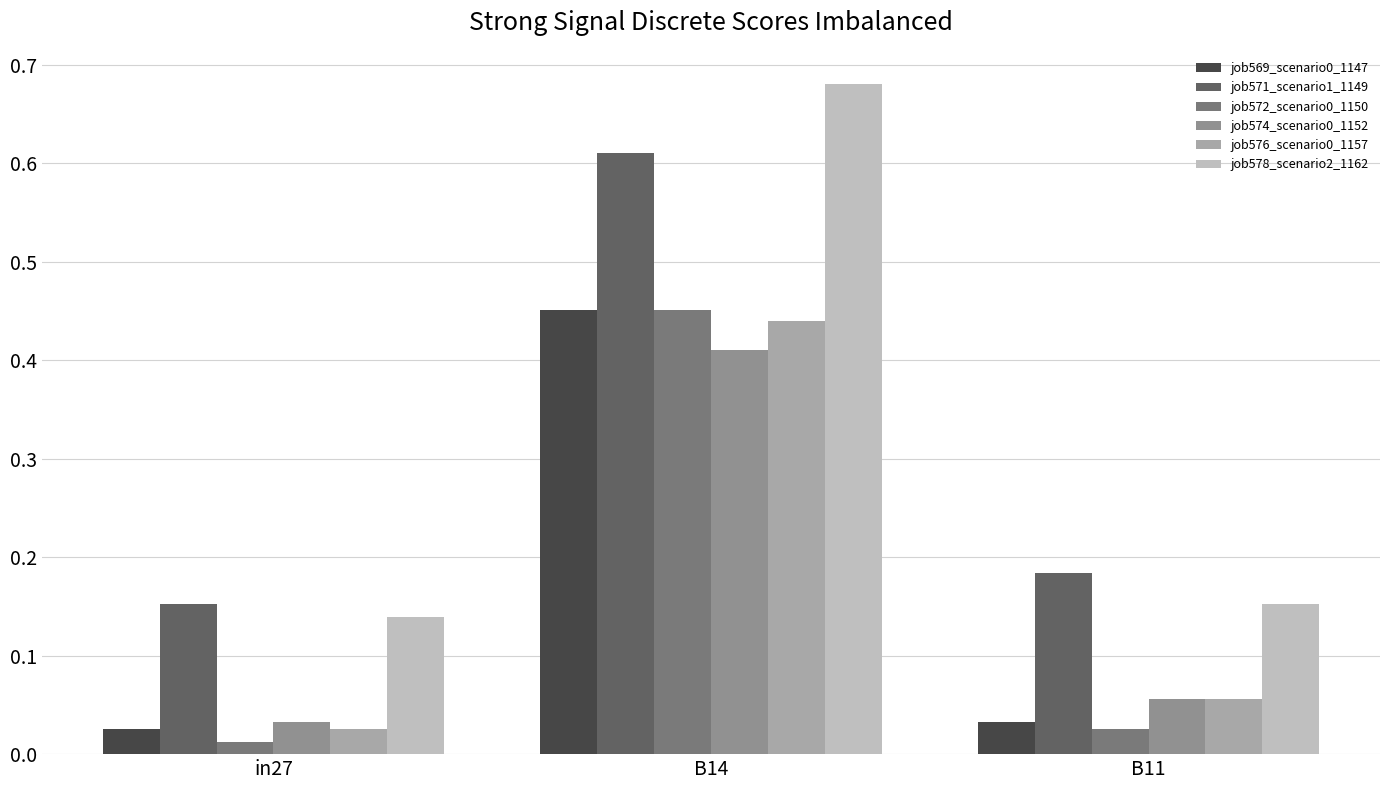

At which category is the sum across all series the highest?

B14